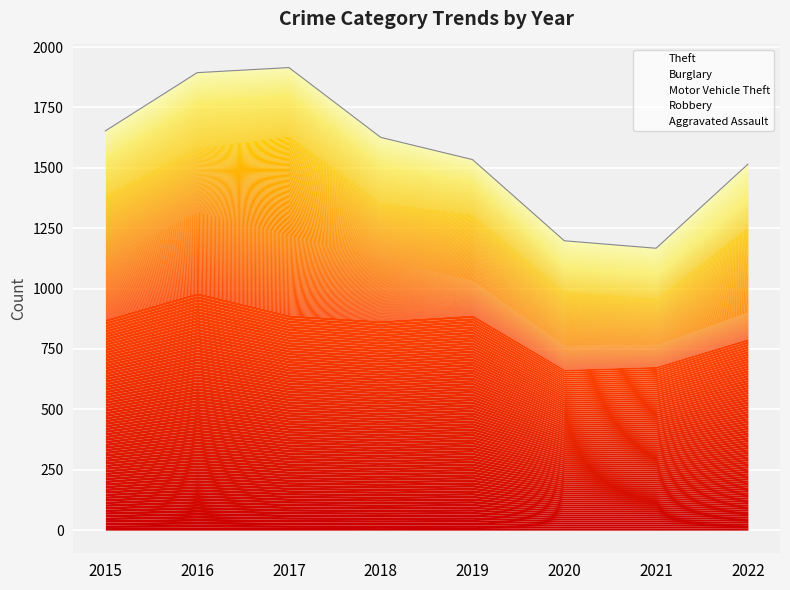

Reading left to right, extract all data points from this chart.

Theft: 2015=874	2016=984	2017=892	2018=868	2019=891	2020=666	2021=678	2022=793
Burglary: 2015=254	2016=333	2017=329	2018=257	2019=143	2020=100	2021=90	2022=111
Motor Vehicle Theft: 2015=261	2016=265	2017=411	2018=231	2019=273	2020=222	2021=193	2022=350
Robbery: 2015=154	2016=194	2017=178	2018=155	2019=135	2020=97	2021=91	2022=110
Aggravated Assault: 2015=110	2016=118	2017=105	2018=115	2019=92	2020=113	2021=115	2022=151